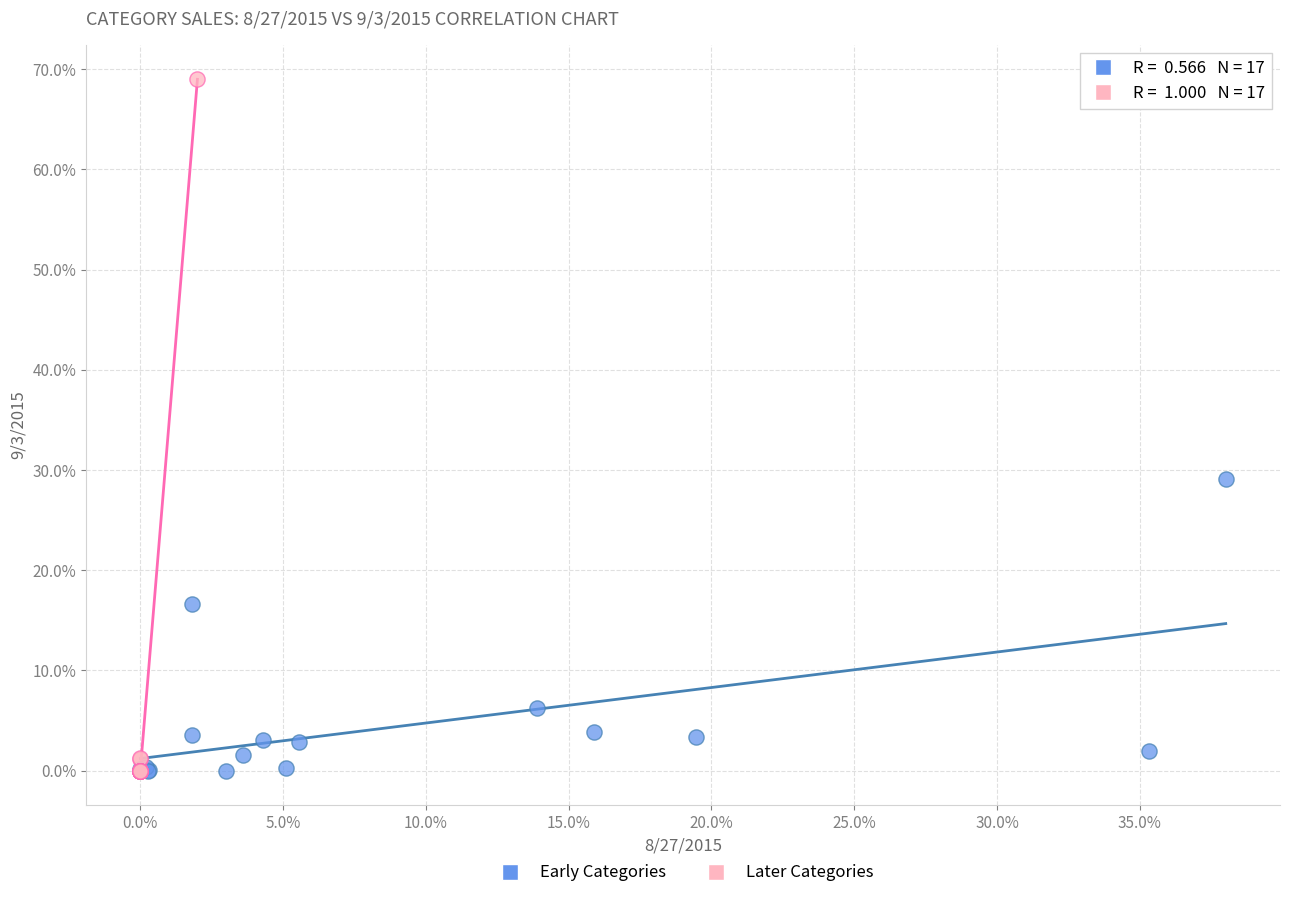

What are all the series names shown in the legend?

Early Categories, Later Categories